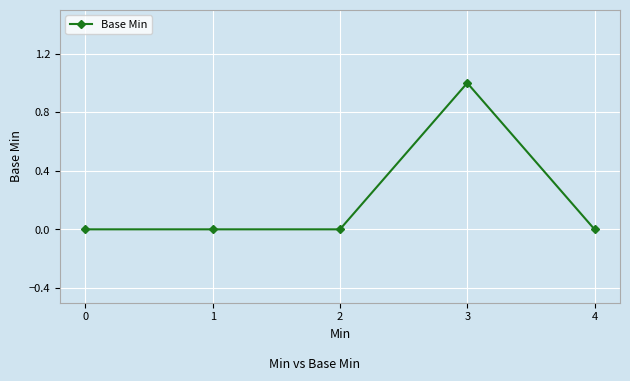

Does the chart have visible grid lines?

Yes